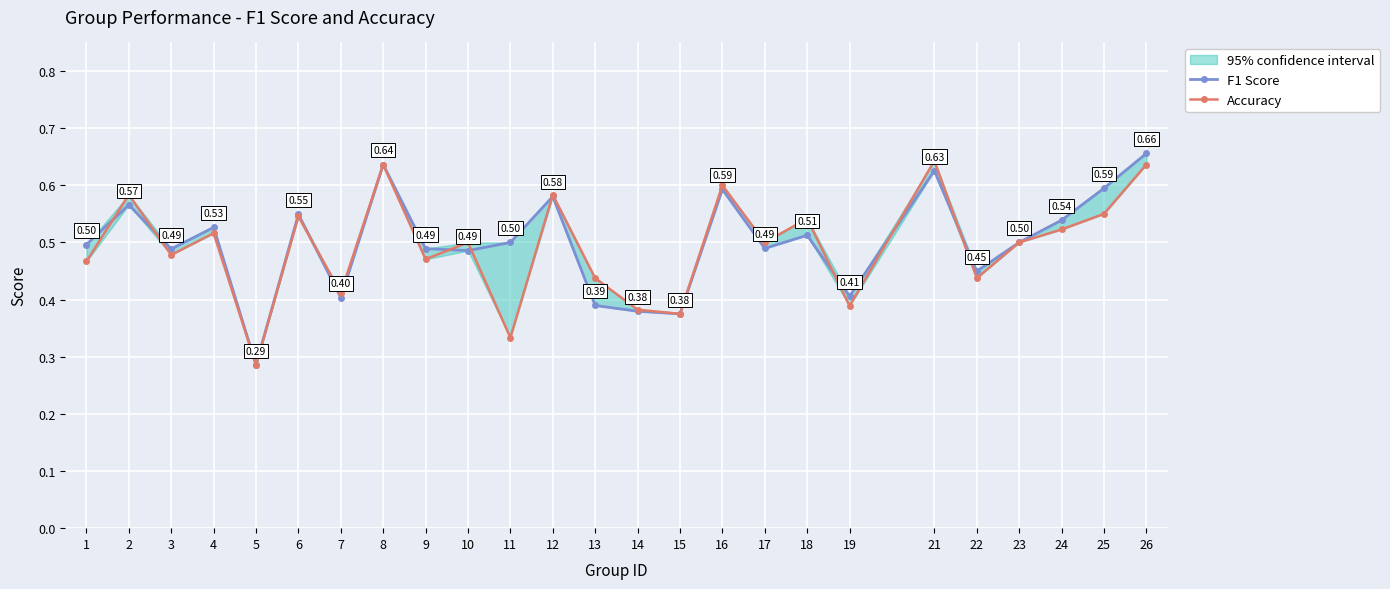

Reading left to right, extract all data points from this chart.

F1 Score: 1=0.5	2=0.6	3=0.5	4=0.5	5=0.3	6=0.5	7=0.4	8=0.6	9=0.5	10=0.5	11=0.5	12=0.6	13=0.4	14=0.4	15=0.4	16=0.6	17=0.5	18=0.5	19=0.4	21=0.6	22=0.4	23=0.5	24=0.5	25=0.6	26=0.7
Accuracy: 1=0.5	2=0.6	3=0.5	4=0.5	5=0.3	6=0.5	7=0.4	8=0.6	9=0.5	10=0.5	11=0.3	12=0.6	13=0.4	14=0.4	15=0.4	16=0.6	17=0.5	18=0.5	19=0.4	21=0.6	22=0.4	23=0.5	24=0.5	25=0.6	26=0.6